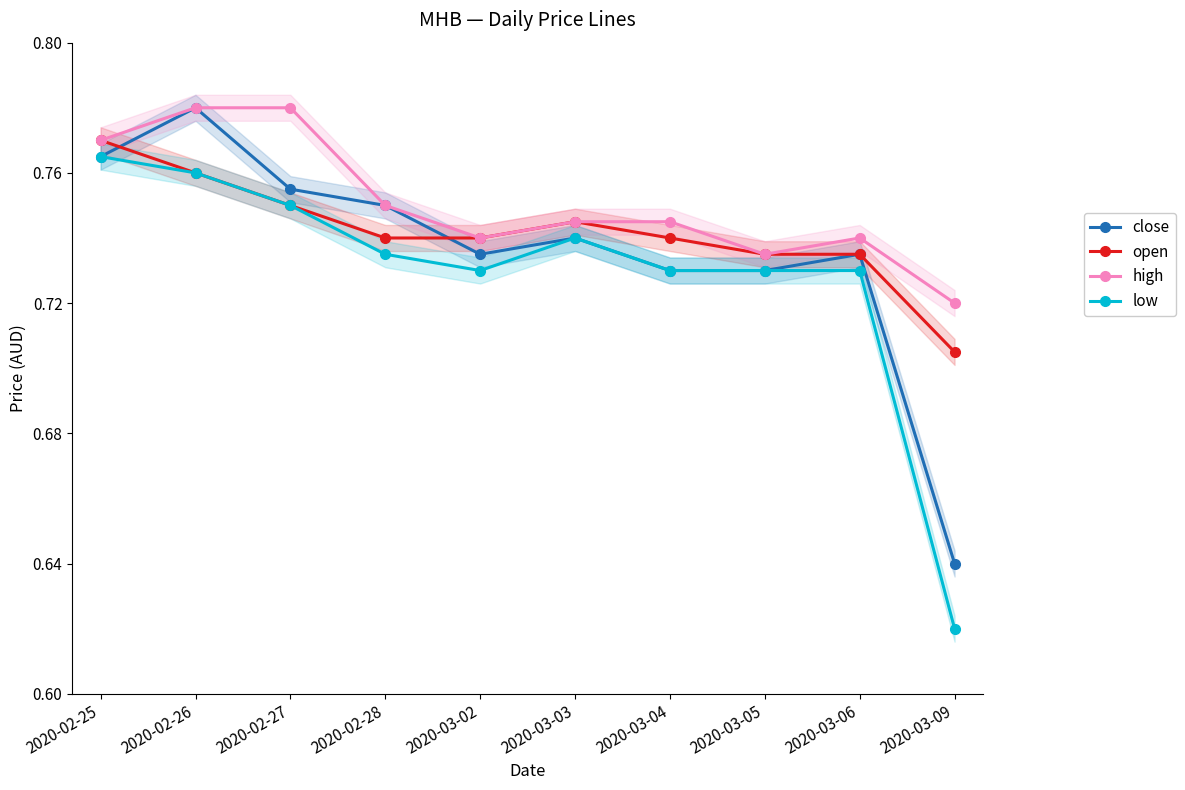

Reading left to right, list all the values displayed in this chart.

close: 2020-02-25=0.8	2020-02-26=0.8	2020-02-27=0.8	2020-02-28=0.8	2020-03-02=0.7	2020-03-03=0.7	2020-03-04=0.7	2020-03-05=0.7	2020-03-06=0.7	2020-03-09=0.6
open: 2020-02-25=0.8	2020-02-26=0.8	2020-02-27=0.8	2020-02-28=0.7	2020-03-02=0.7	2020-03-03=0.7	2020-03-04=0.7	2020-03-05=0.7	2020-03-06=0.7	2020-03-09=0.7
high: 2020-02-25=0.8	2020-02-26=0.8	2020-02-27=0.8	2020-02-28=0.8	2020-03-02=0.7	2020-03-03=0.7	2020-03-04=0.7	2020-03-05=0.7	2020-03-06=0.7	2020-03-09=0.7
low: 2020-02-25=0.8	2020-02-26=0.8	2020-02-27=0.8	2020-02-28=0.7	2020-03-02=0.7	2020-03-03=0.7	2020-03-04=0.7	2020-03-05=0.7	2020-03-06=0.7	2020-03-09=0.6